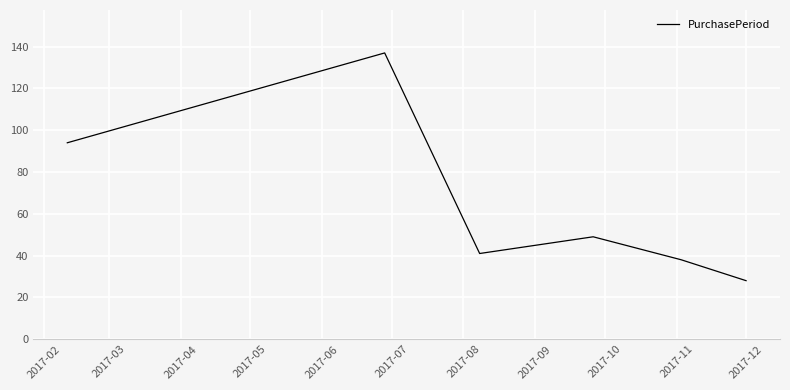

True or false: the data has more than 2 interior local peaks.

False